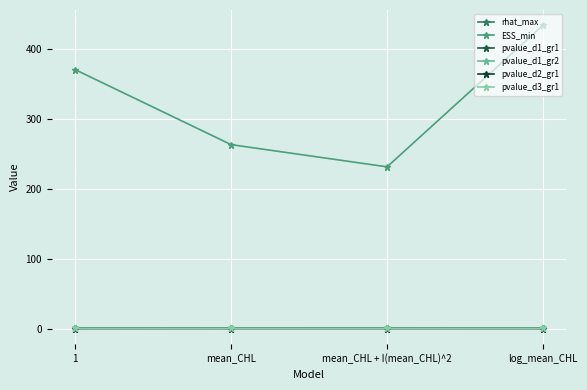

How many lines are shown in the chart?

6